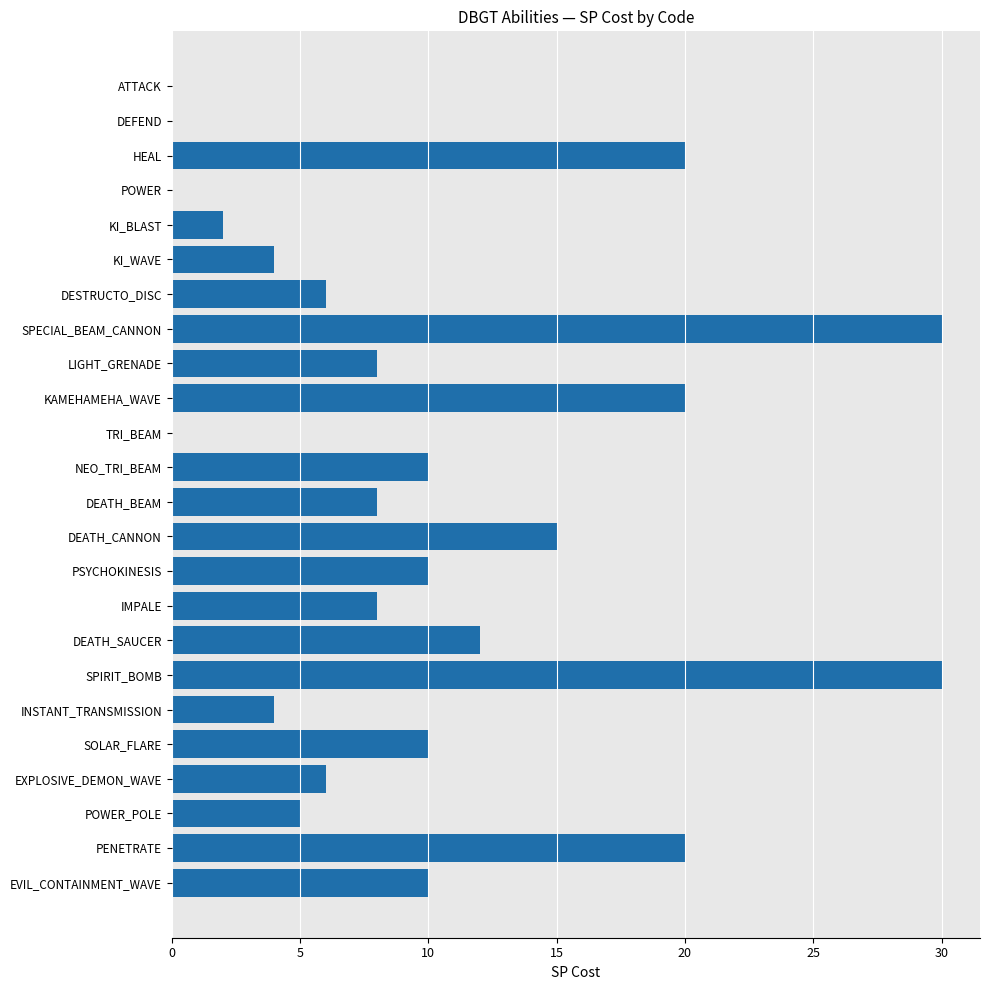

The value at DESTRUCTO_DISC is 6. True or false?

True